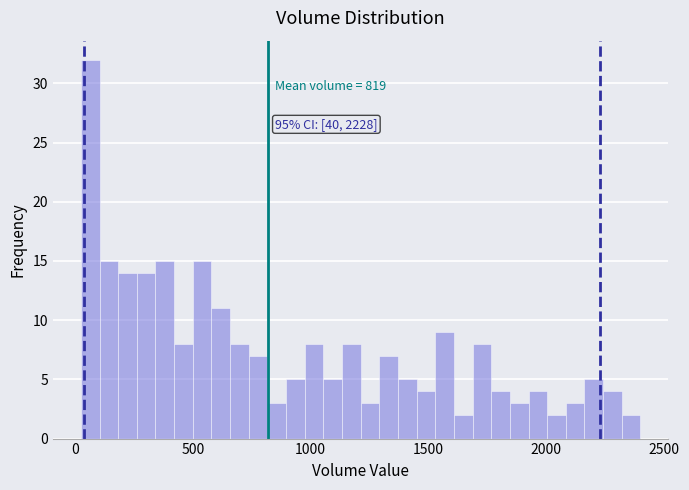

Around what value on the x-axis is the tallest bar? Give the approximate position of its centre, as read against the axis.

50